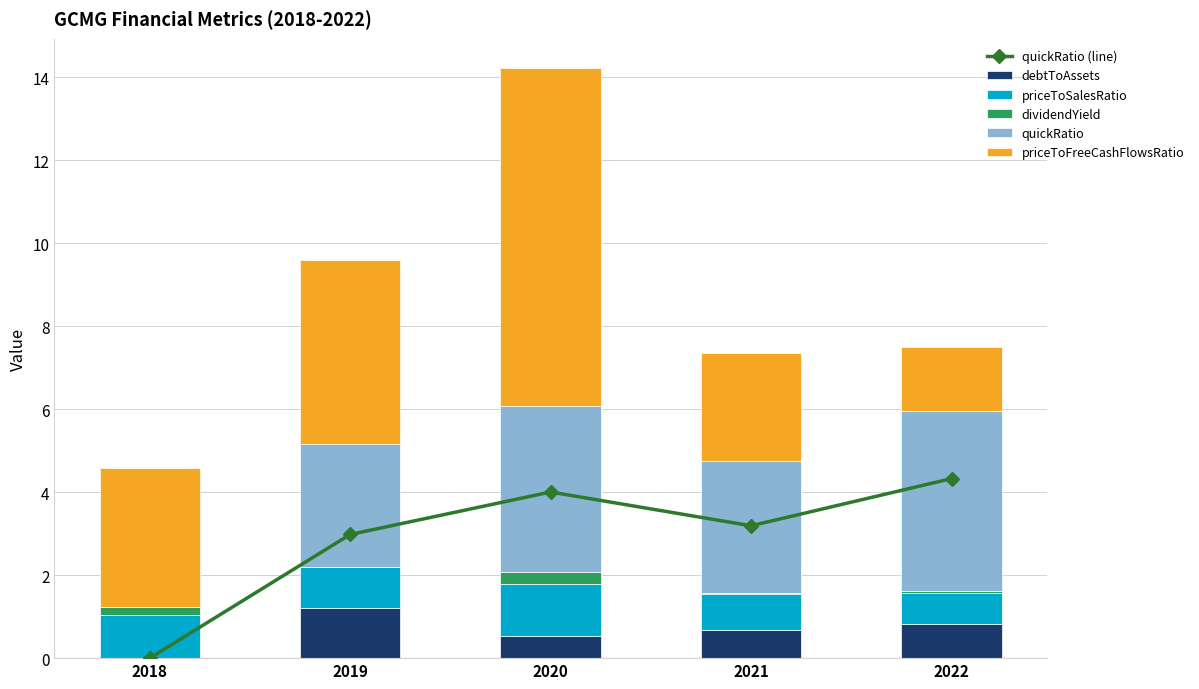

What is the value of the quickRatio (line) bar at the 2nd from the left?

3.0